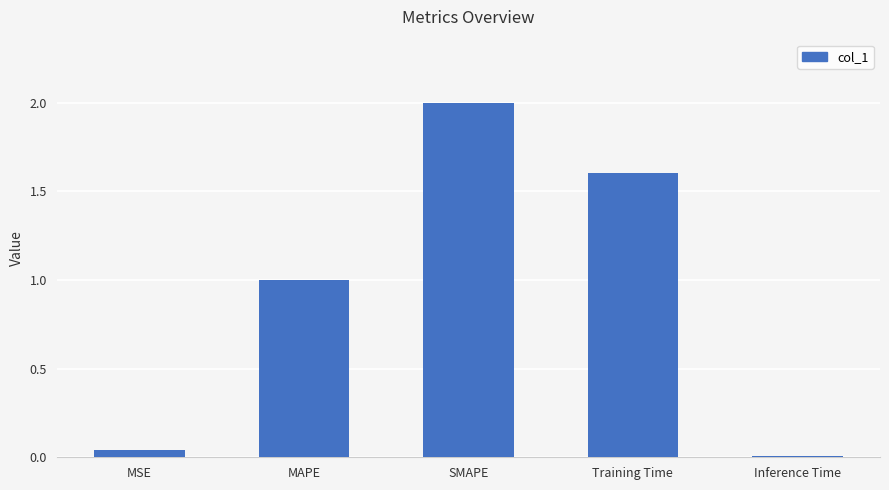

The chart shows a value of 0.4 at MAPE. True or false?

False